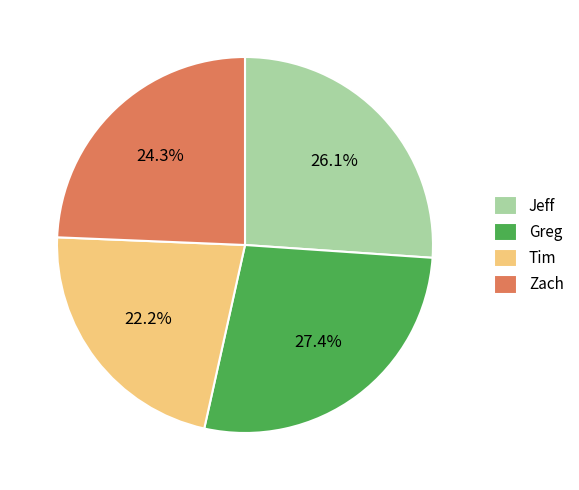

What is the smallest slice in the pie chart?

Tim